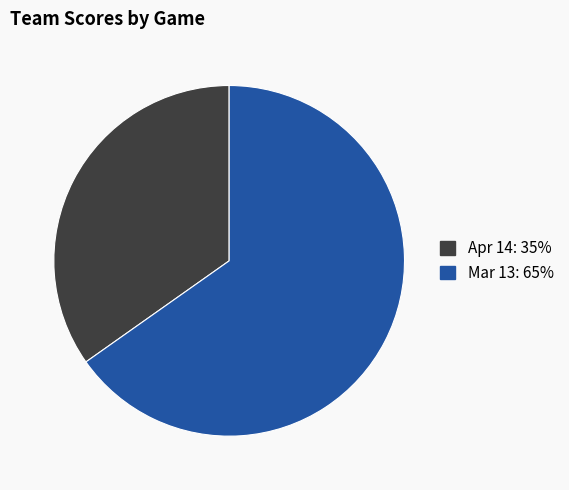

Approximately how many times larger is the value at Mar 13 compared to Apr 14?

1.9